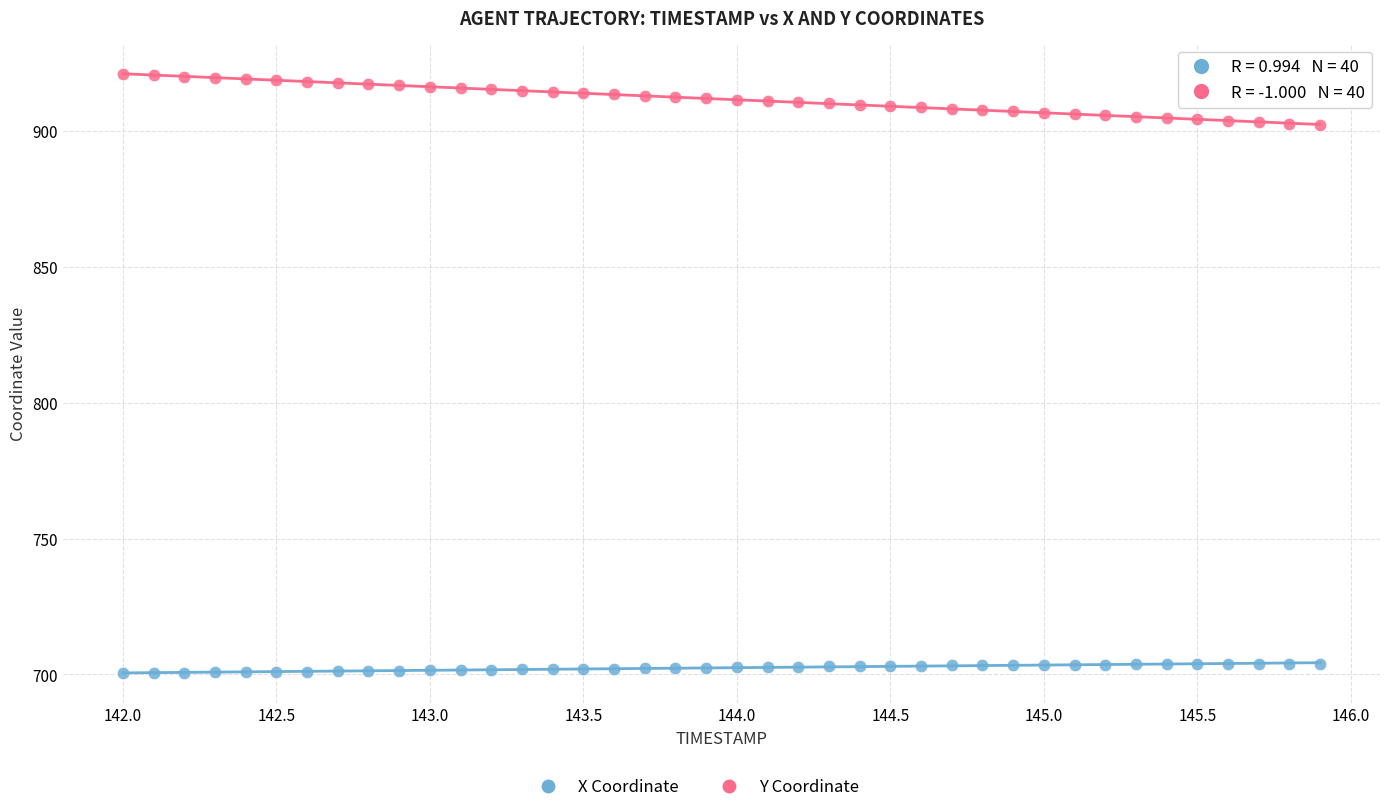

Which series contains the highest Y value?

Y Coordinate